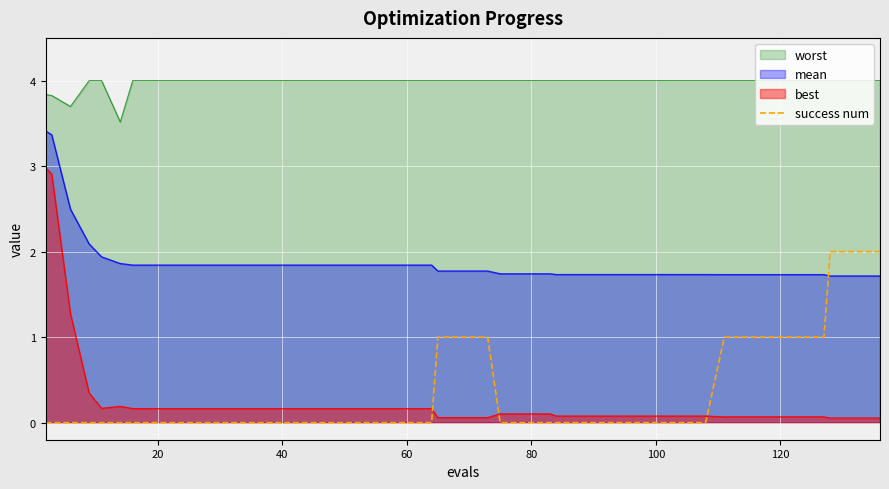

Reading right to left, transcribe all the data shown in this chart.

2	2	2	1	1	1	1	1	0	0	0	0	0	0	0	0	0	0	1	1	1	0	0	0	0	0	0	0	0	0	0	0	0	0	0	0	0	0	0	0